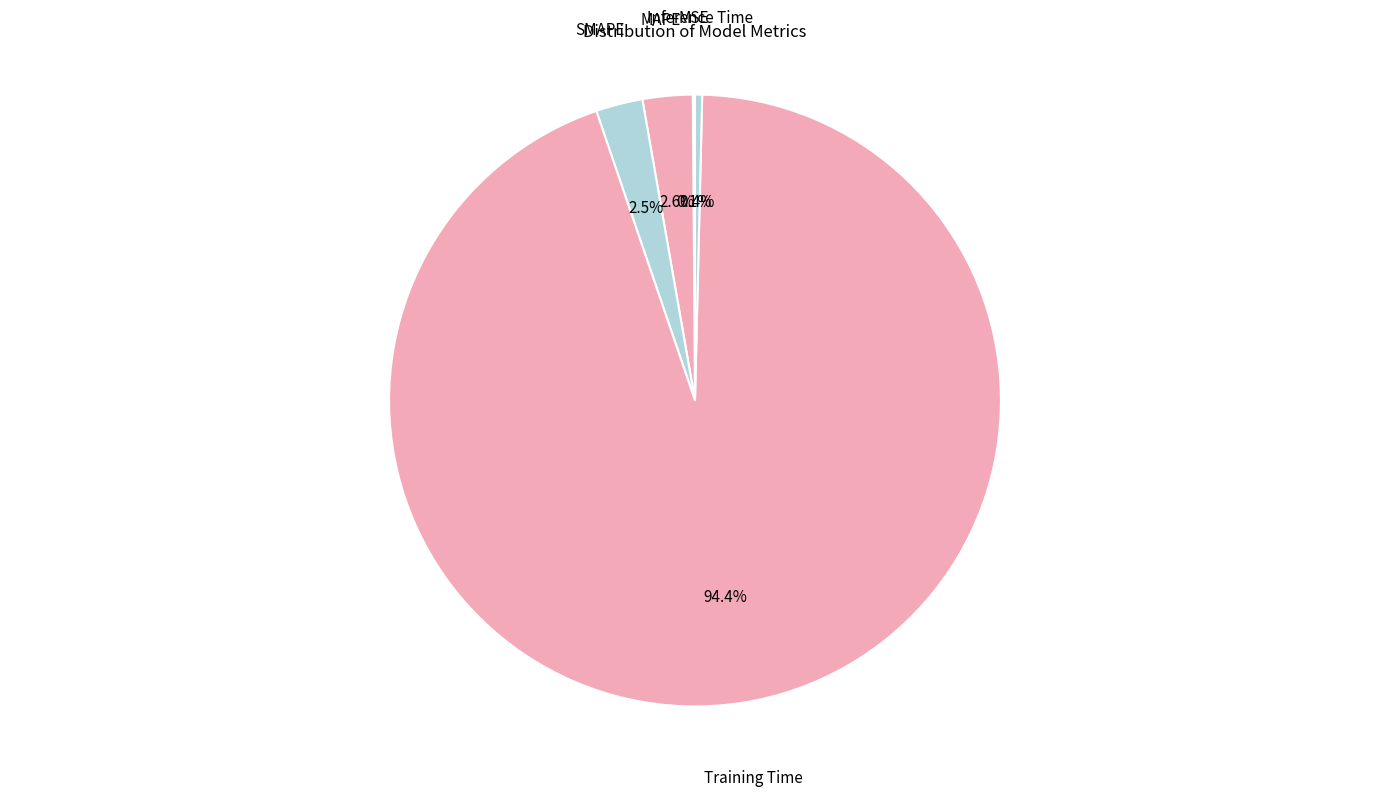

Is it true that MAPE is 9% of the pie?

False